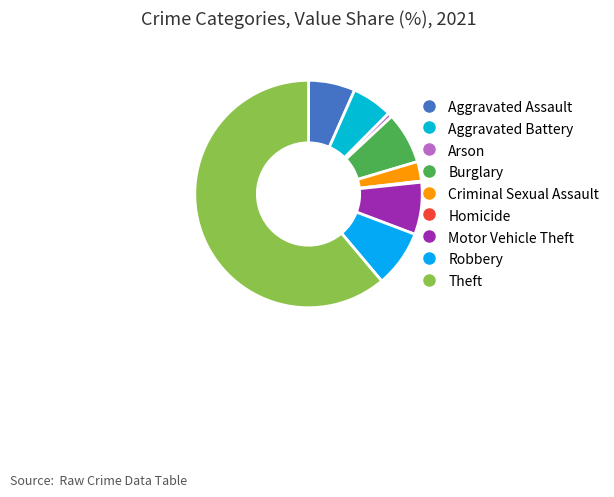

What percentage is the Aggravated Battery slice, to the nearest percent?

6%